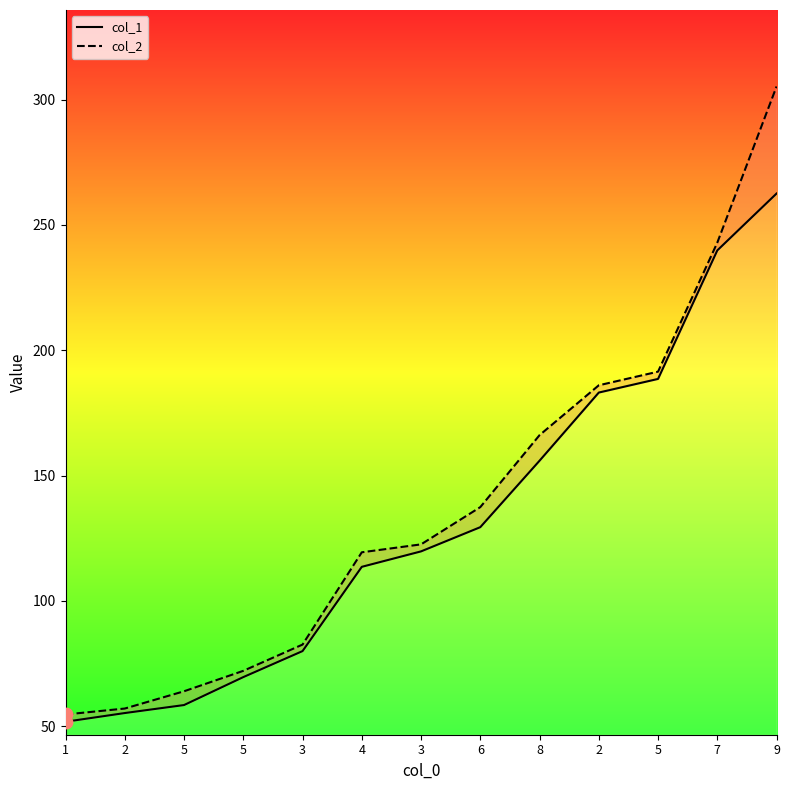

What are all the series names shown in the legend?

col_1, col_2